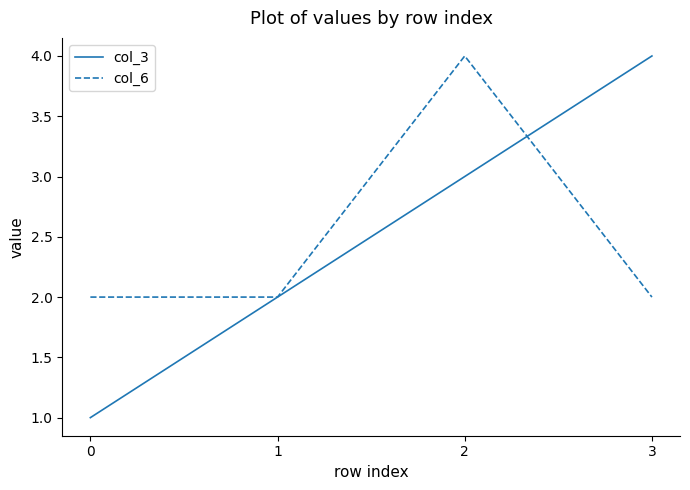

True or false: col_3 has a value of 2 at 1.

True